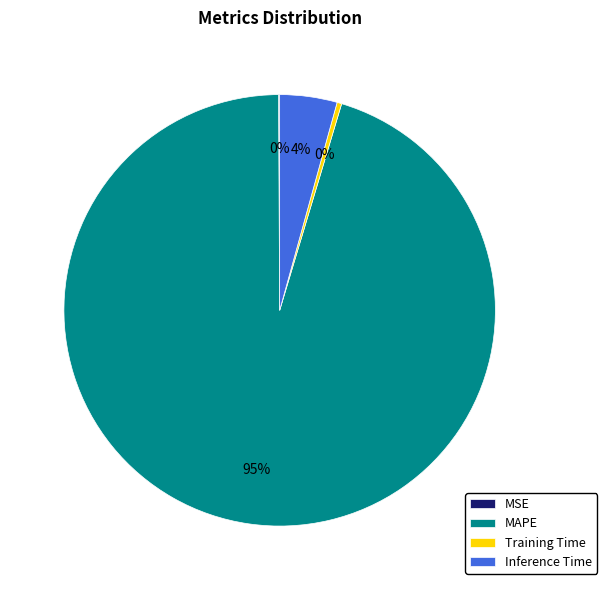

True or false: MAPE accounts for 88% of the total.

False